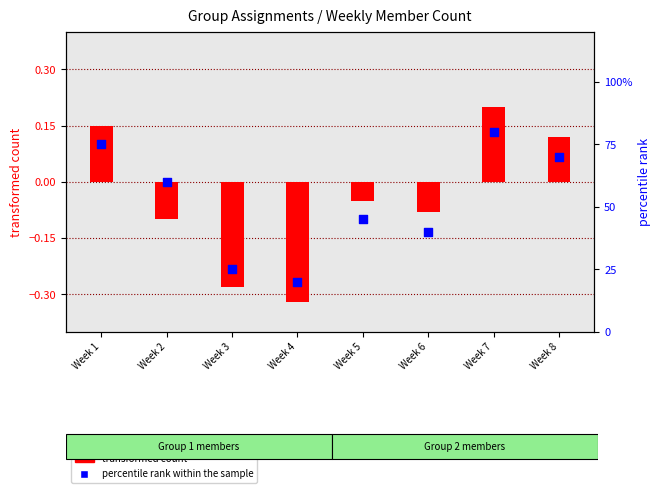

Which series contains the highest Y value?

percentile rank within the sample